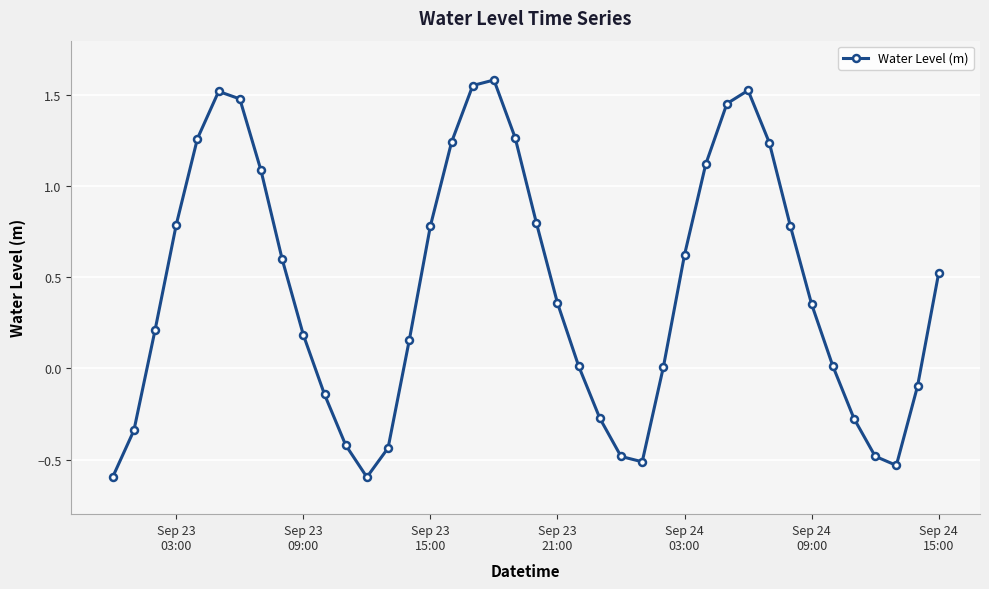

What is the difference between the maximum and minimum values?

2.2